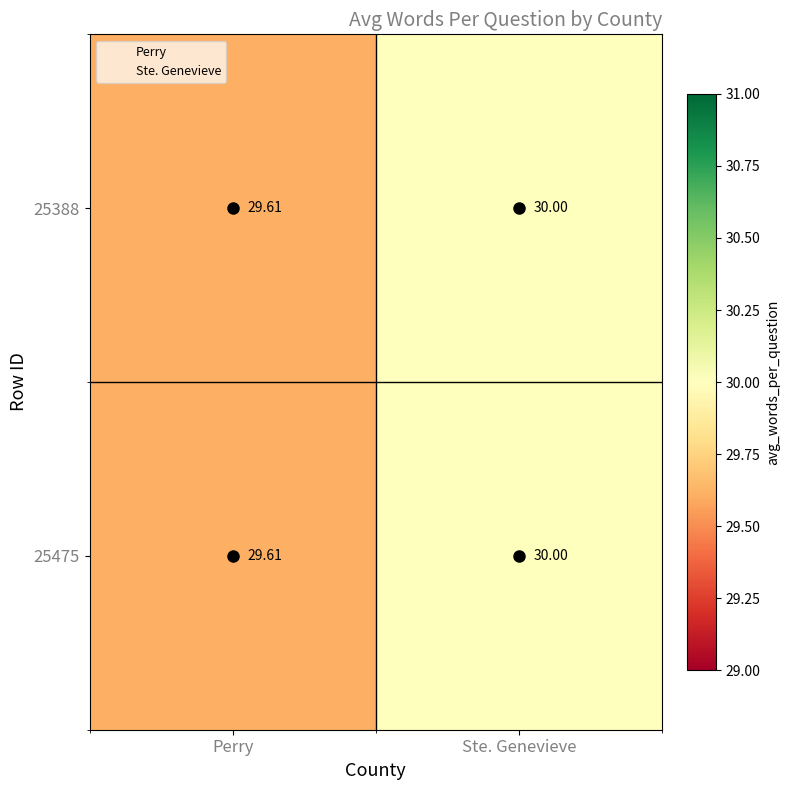

Where is 25475 nearest to the value 29?

Perry